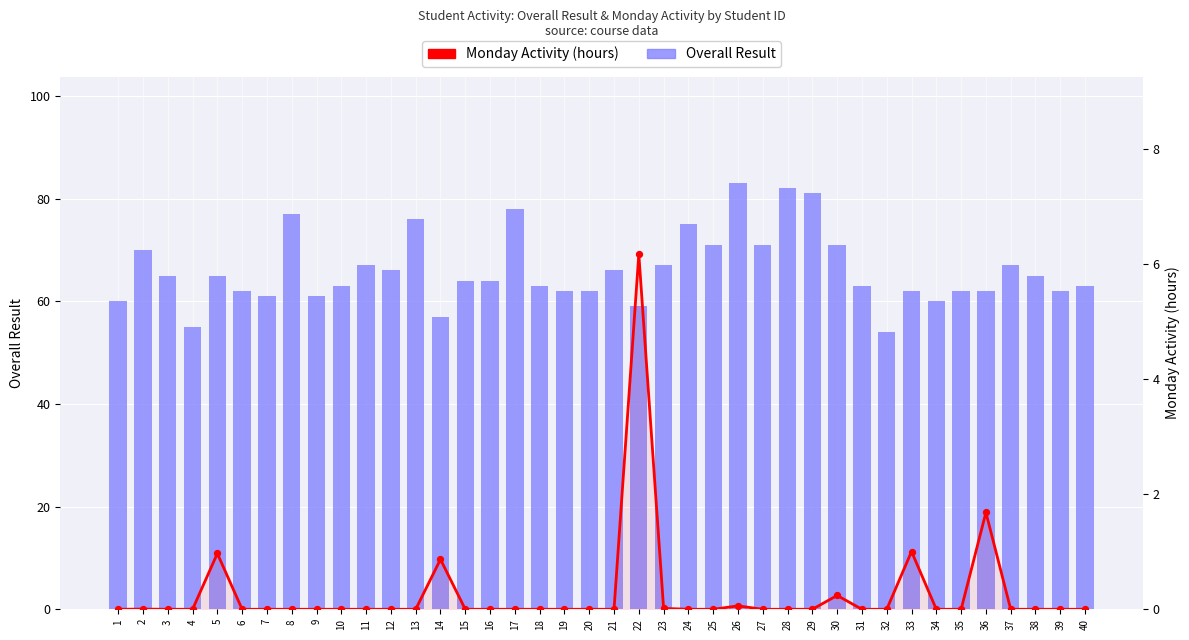

Is the value of Overall Result at 10 greater than the value of Monday Activity at 36?

Yes